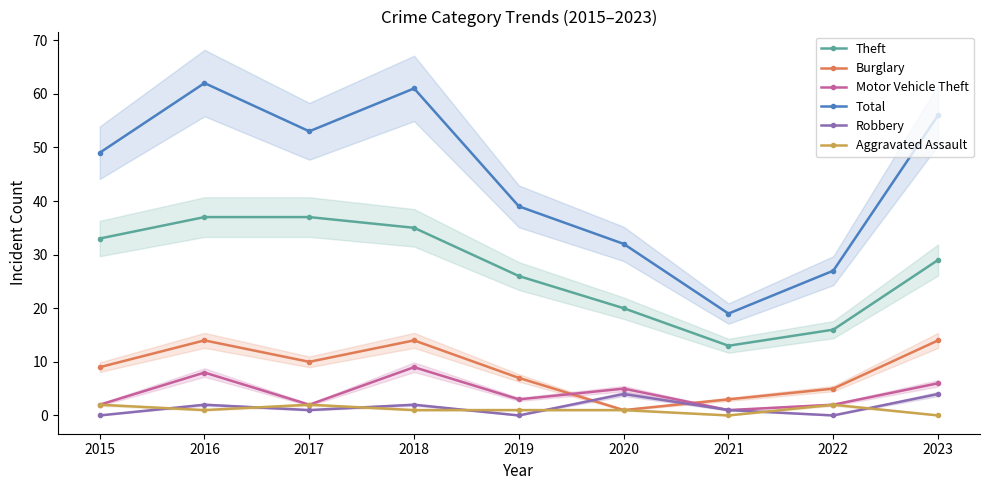

Reading right to left, extract all data points from this chart.

Theft: 29	16	13	20	26	35	37	37	33
Burglary: 14	5	3	1	7	14	10	14	9
Motor Vehicle Theft: 6	2	1	5	3	9	2	8	2
Total: 56	27	19	32	39	61	53	62	49
Robbery: 4	0	1	4	0	2	1	2	0
Aggravated Assault: 0	2	0	1	1	1	2	1	2